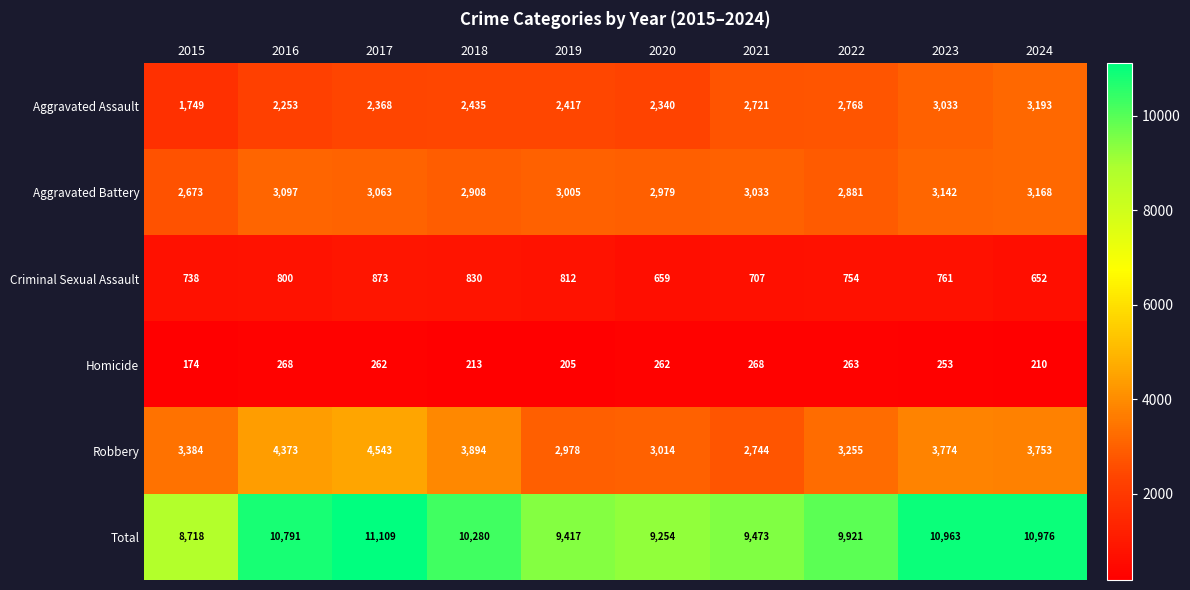

At which label does Robbery first exceed 3753?

2016